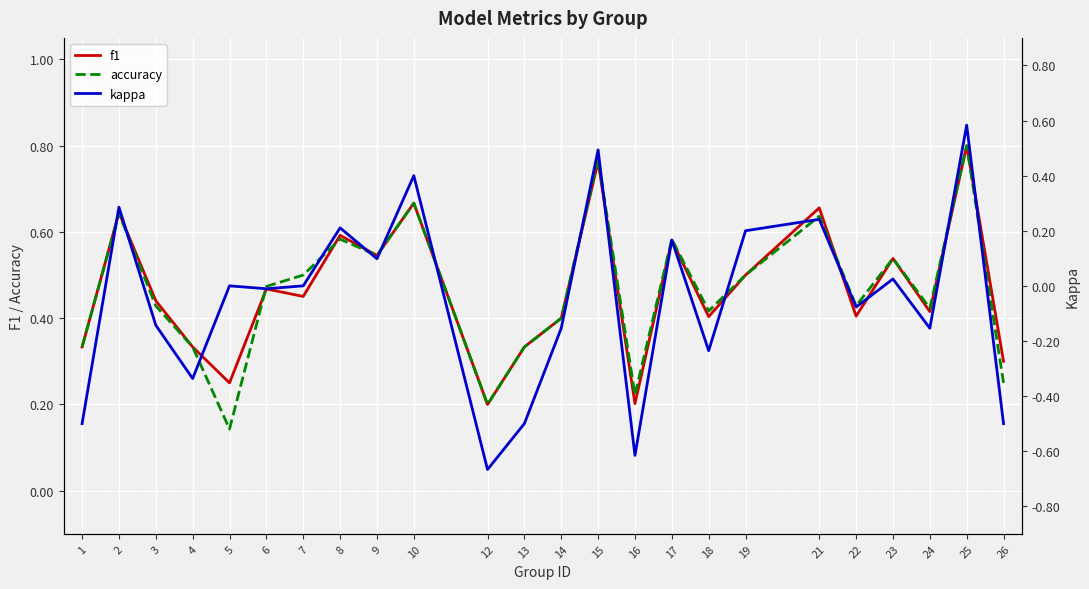

How many accuracy values are between 0 and 1?

24